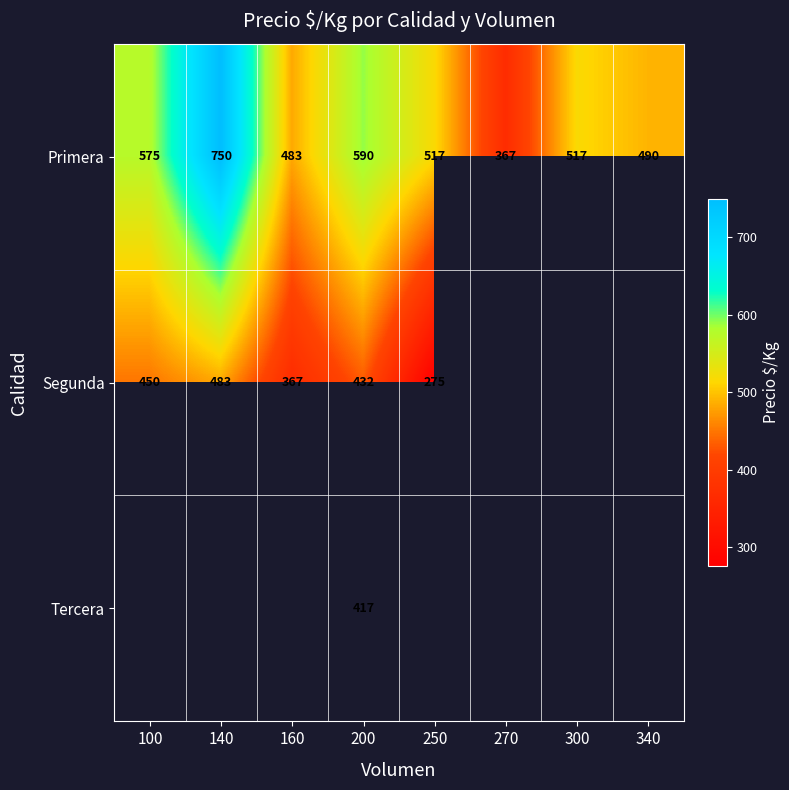

What is the difference between the Segunda values at 250 and 160?

92